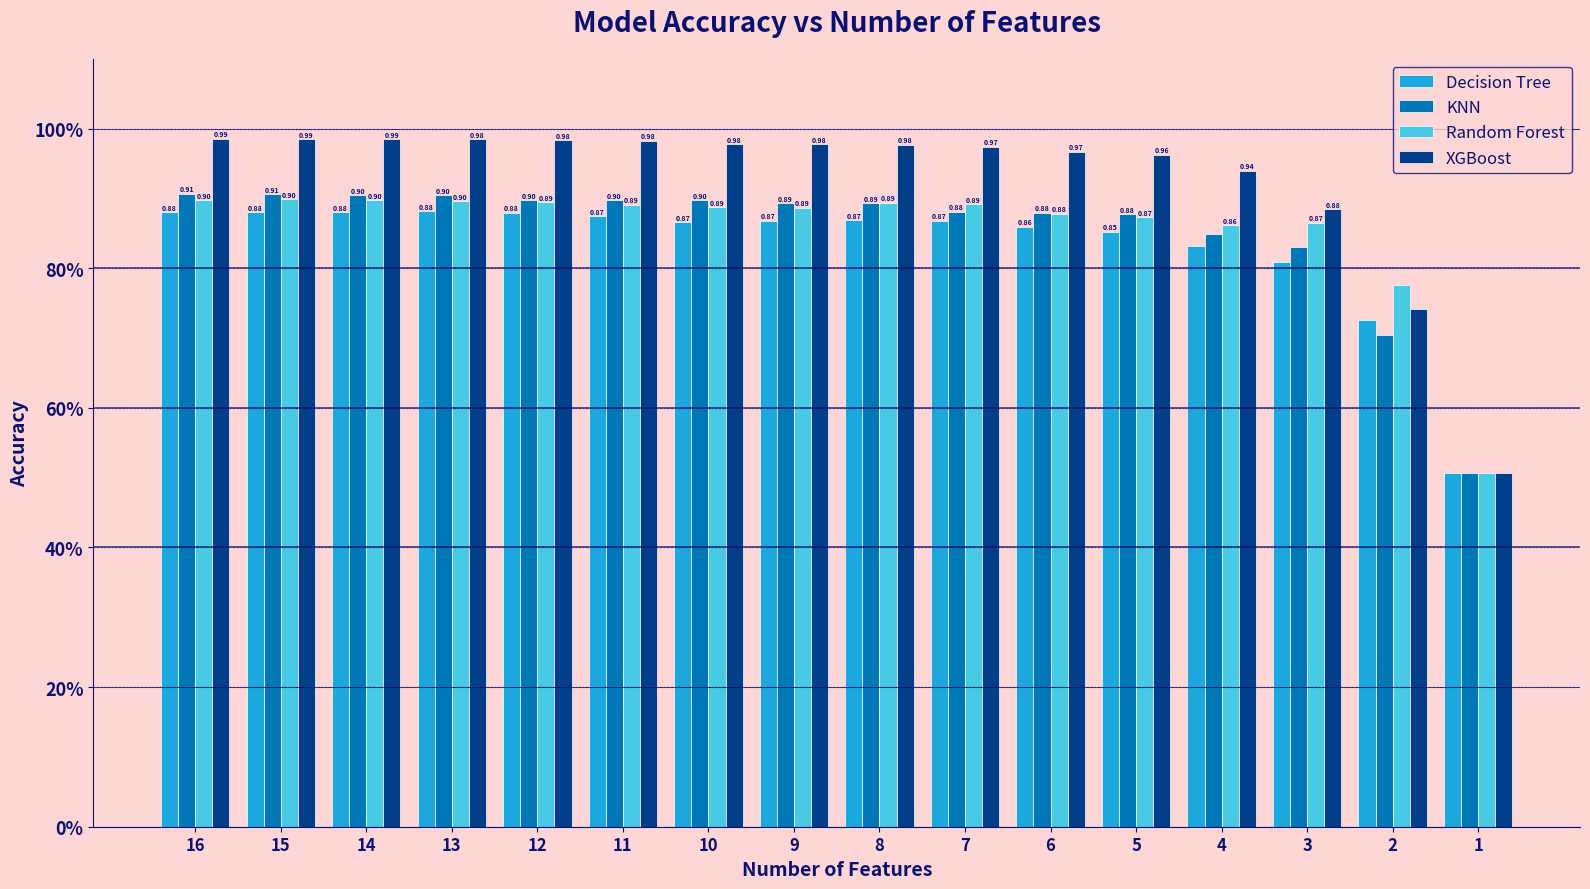

What are all the series names shown in the legend?

Decision Tree, KNN, Random Forest, XGBoost